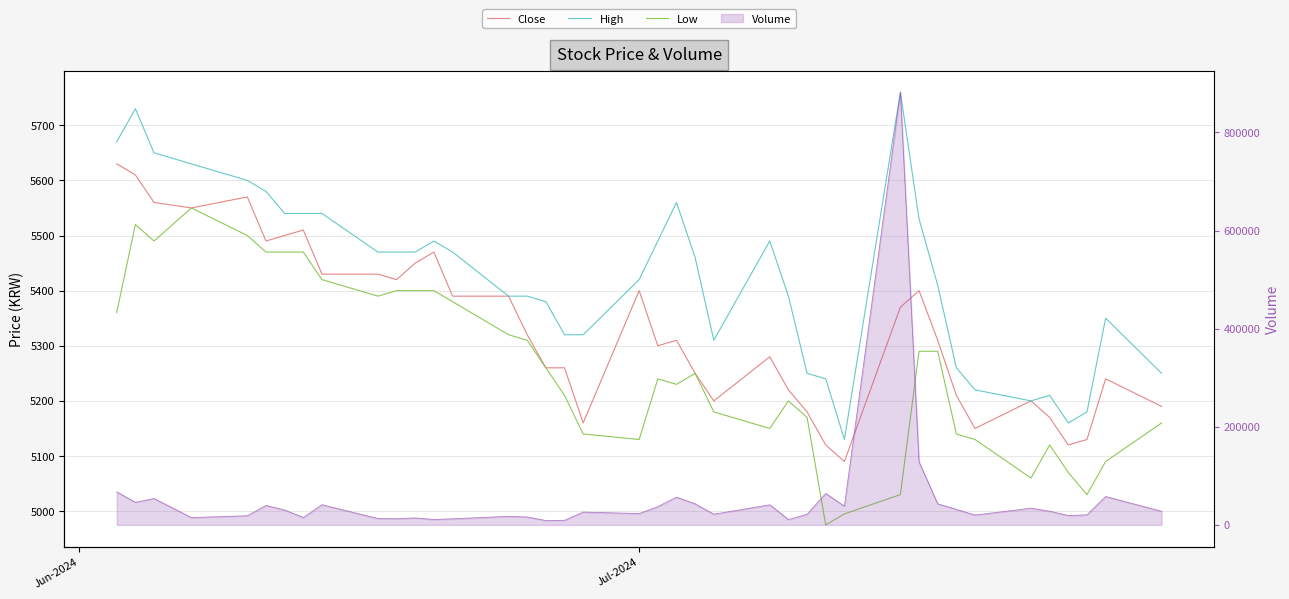

Rank the series by their average value, from lowest to highest.

Low, Close, High